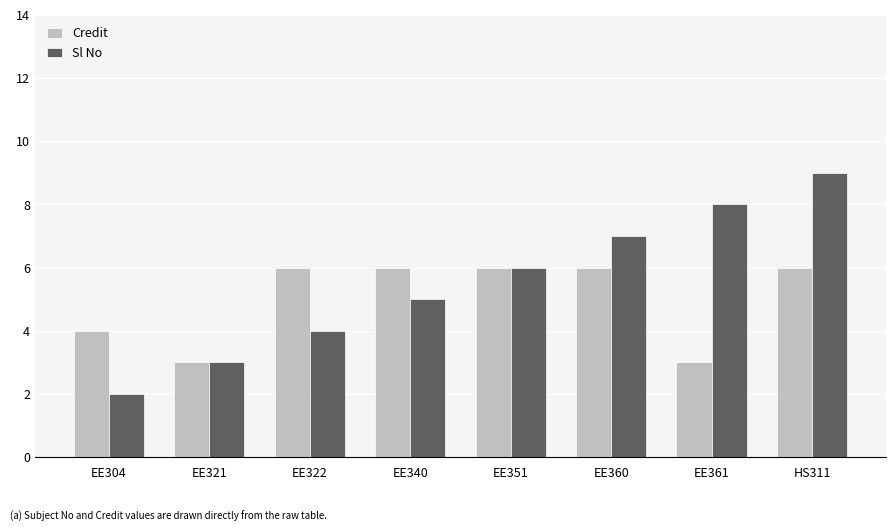

Between EE304 and EE361, which series saw the biggest shift?

Sl No